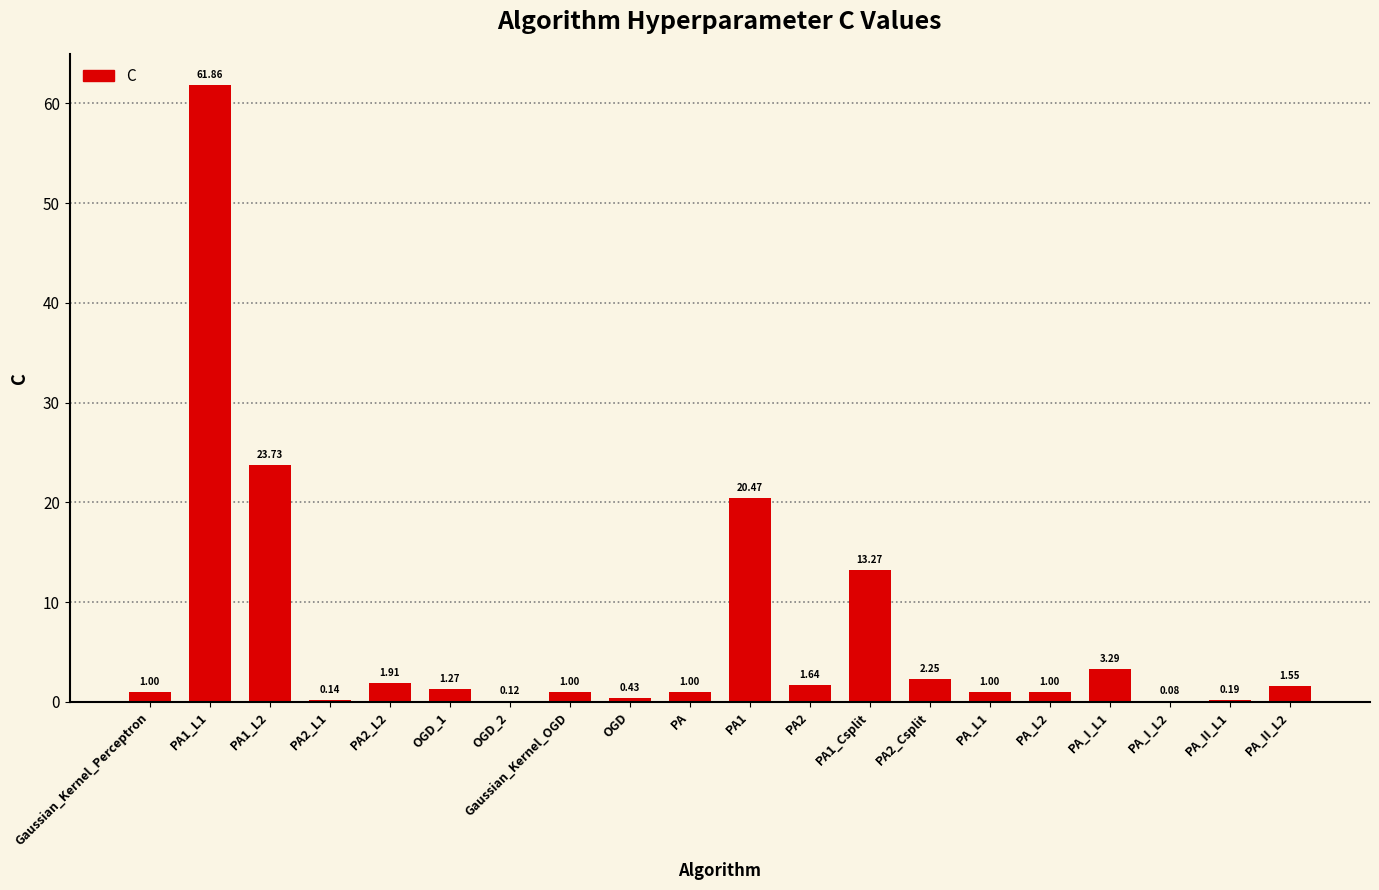

What is the change in value from PA2_L1 to PA?

+0.9